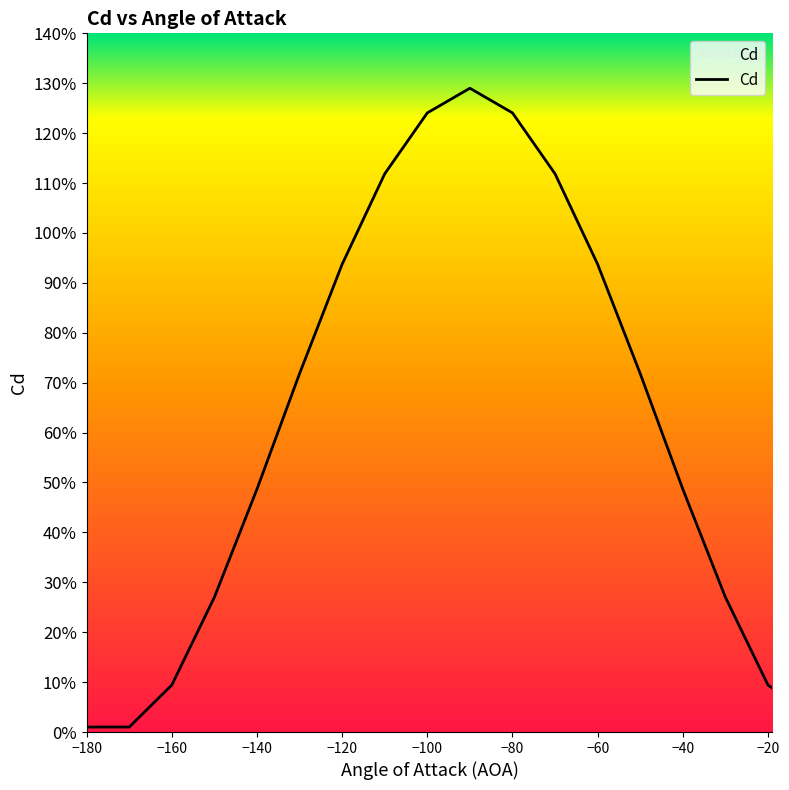

True or false: the data shows 0.5 at 25.

False